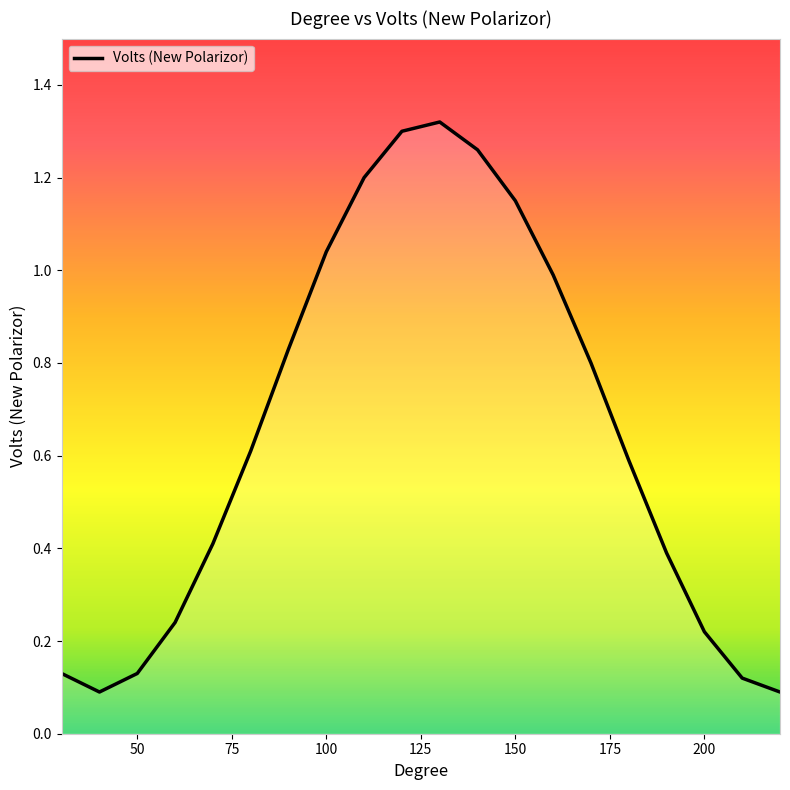

What is the difference between the maximum and minimum values?

1.2